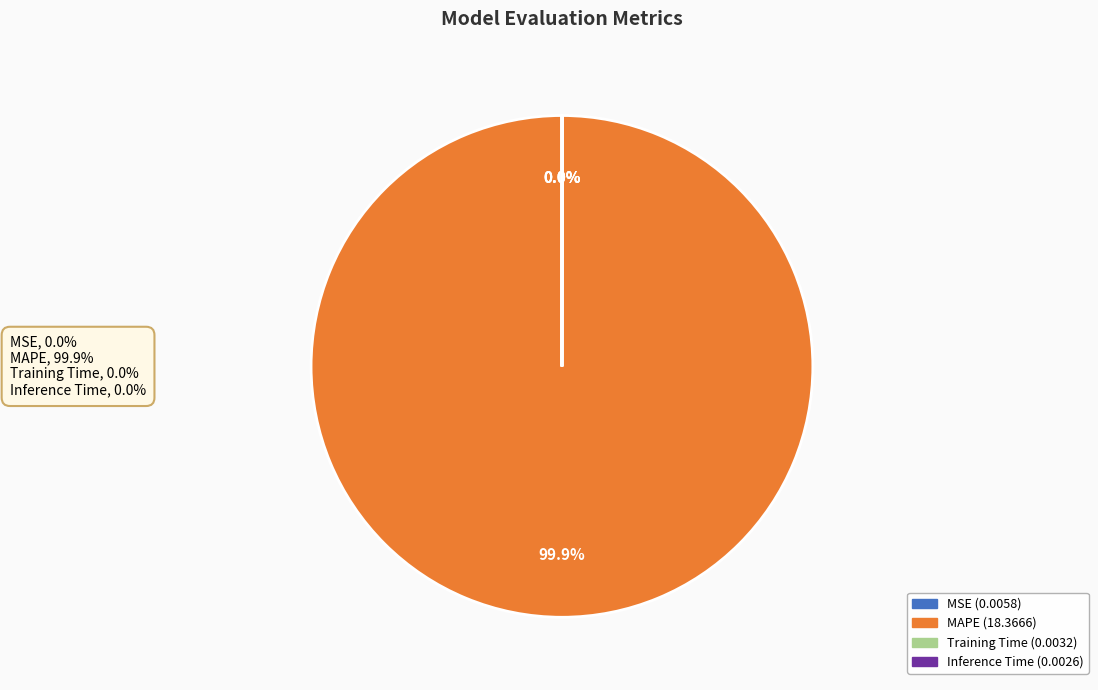

What is the majority slice?

MAPE